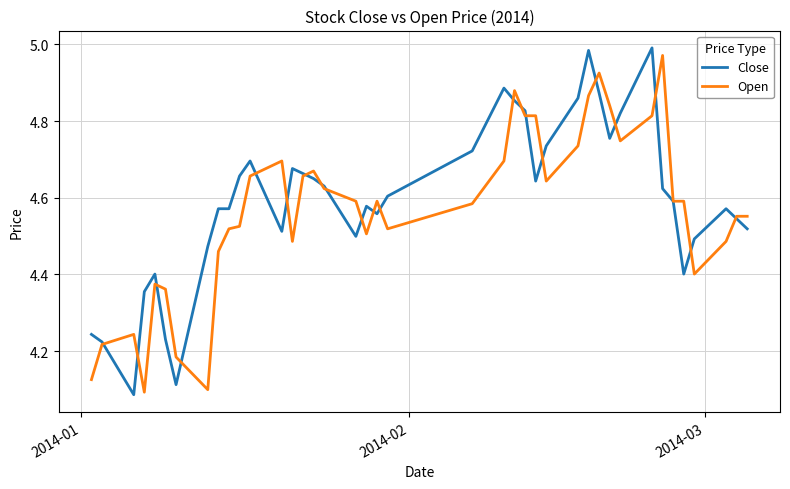

Which series has the largest range (max minus min)?

Close